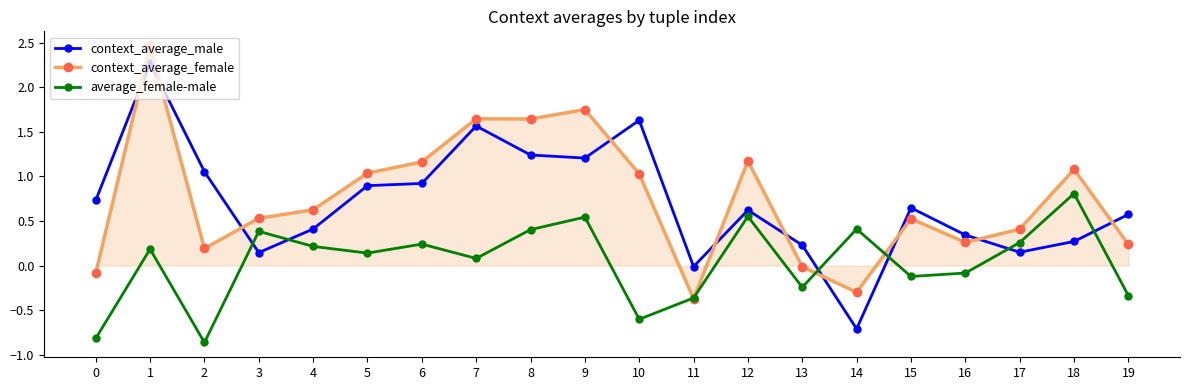

What is the total value across all series at 17?

0.8